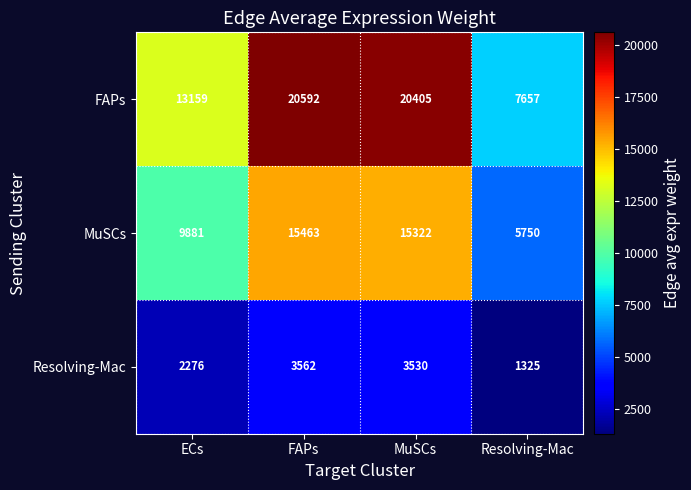

List the series in order of their peak value, highest first.

FAPs, MuSCs, Resolving-Mac